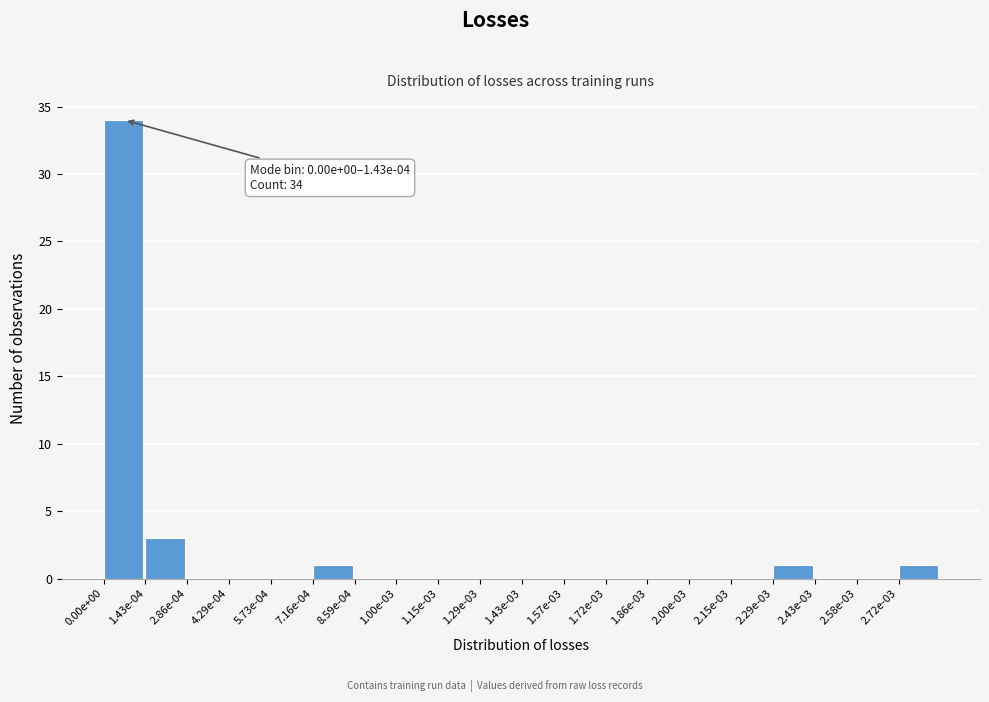

Reading left to right, what are all the values shown in this chart?

0.00e+00=34	1.43e-04=3	2.86e-04=0	4.29e-04=0	5.73e-04=0	7.16e-04=1	8.59e-04=0	1.00e-03=0	1.15e-03=0	1.29e-03=0	1.43e-03=0	1.57e-03=0	1.72e-03=0	1.86e-03=0	2.00e-03=0	2.15e-03=0	2.29e-03=1	2.43e-03=0	2.58e-03=0	2.72e-03=1